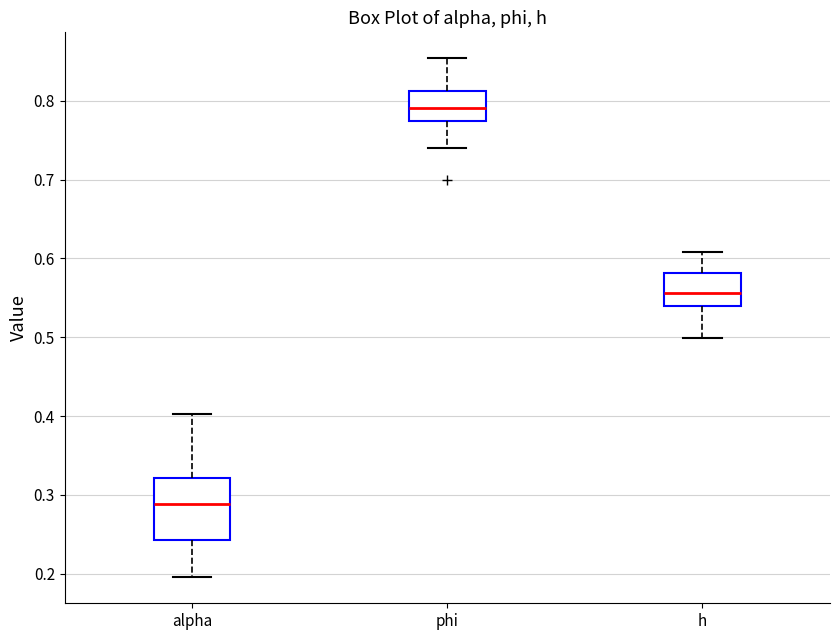

Which box's median line is the lowest?

alpha